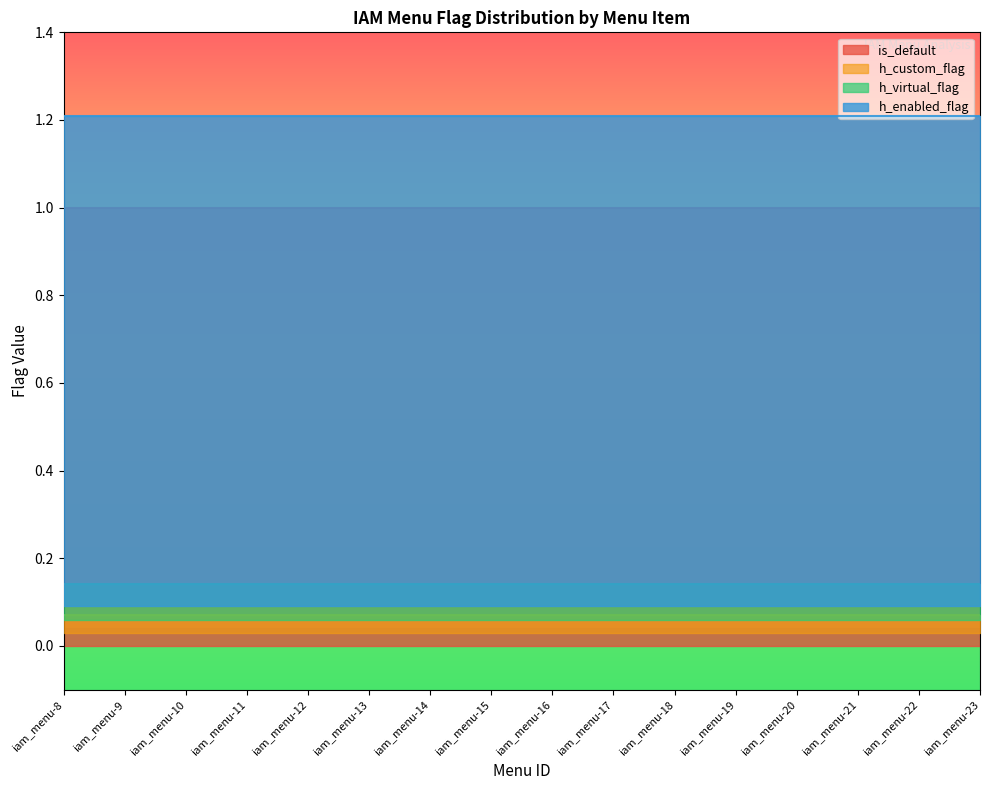

True or false: is_default and h_virtual_flag intersect in this chart.

False